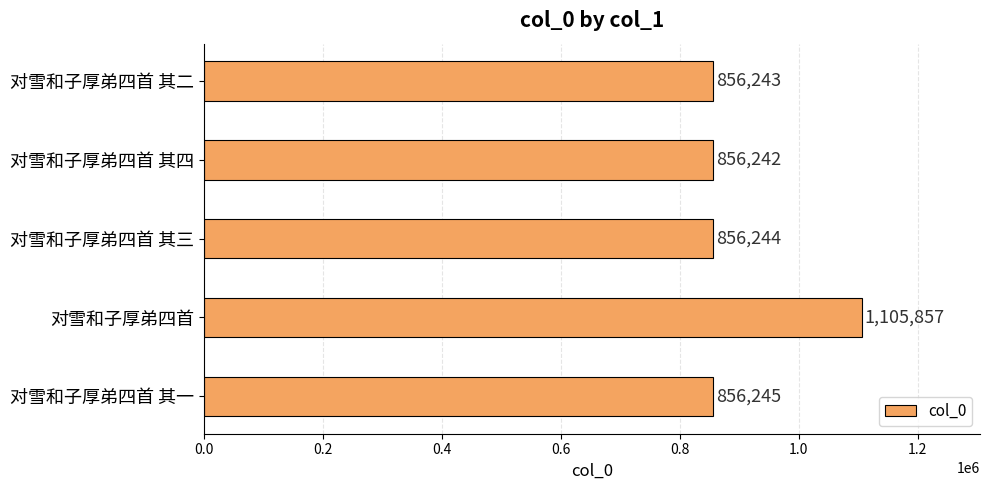

What is the greatest value displayed?

1105857